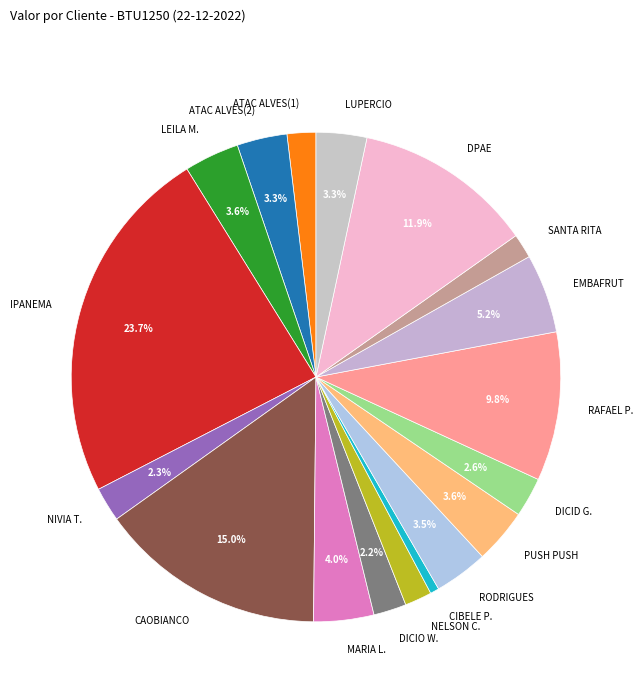

How many segments does this pie chart have?

18